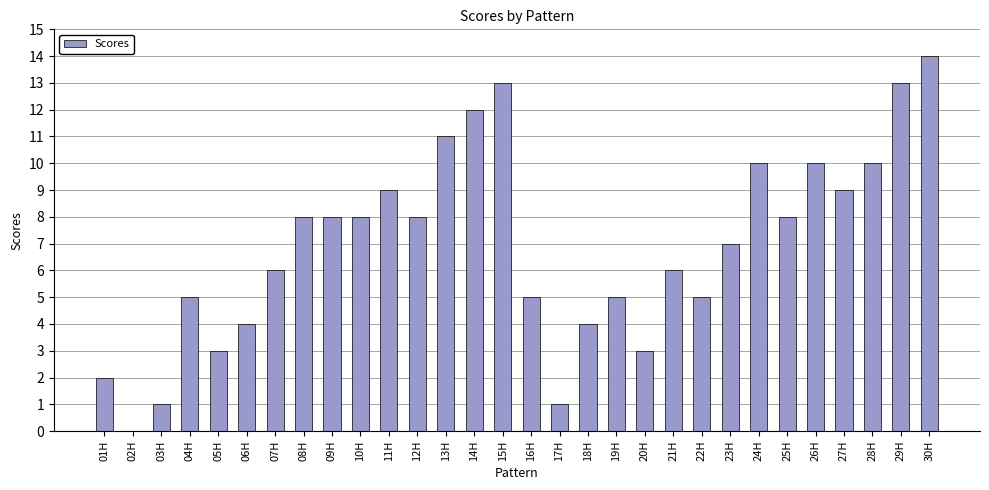

Are the bars horizontal?

No